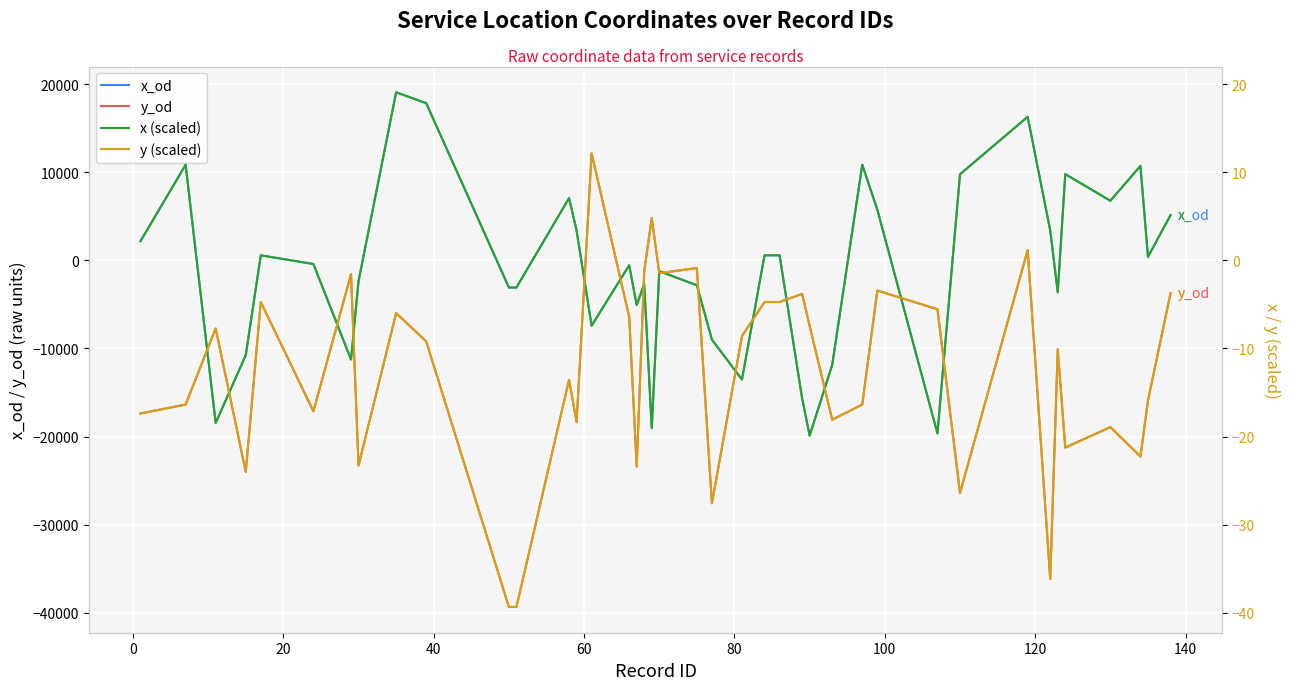

True or false: y_od has more than 0 interior local peaks.

True